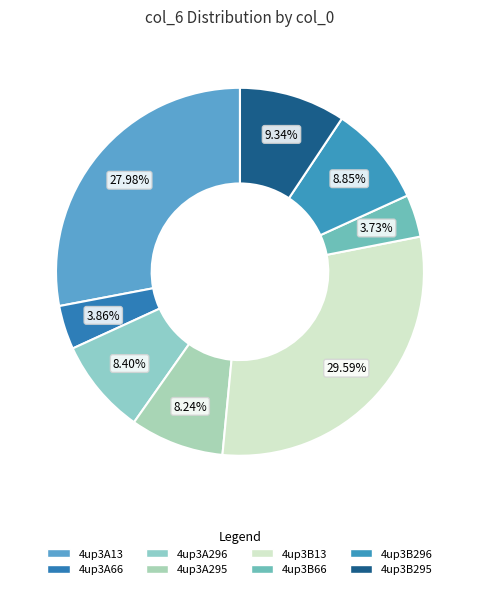

Does 4up3A13 account for over 50% of the chart?

No